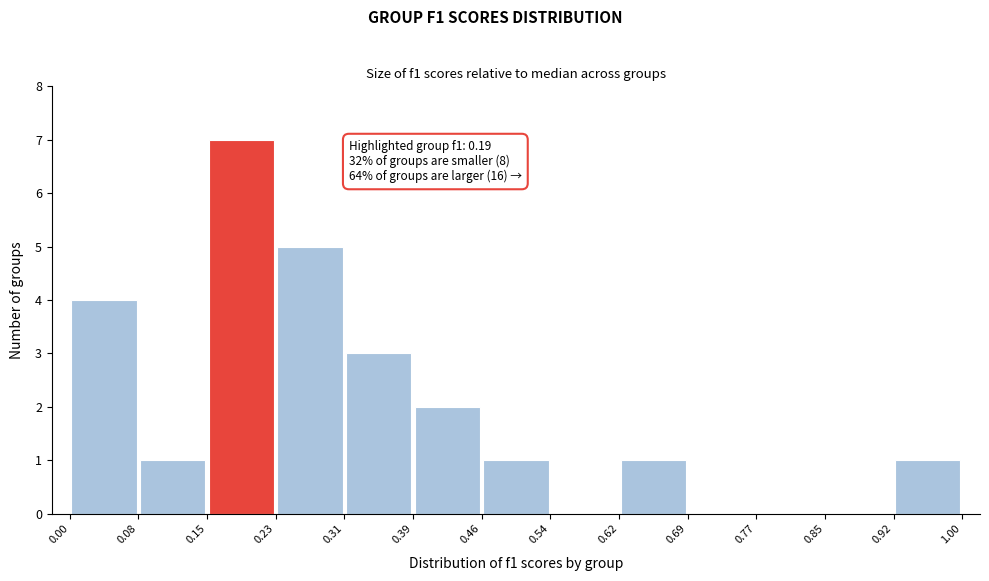

Which range on the x-axis has the tallest bar?

0.15 to 0.23